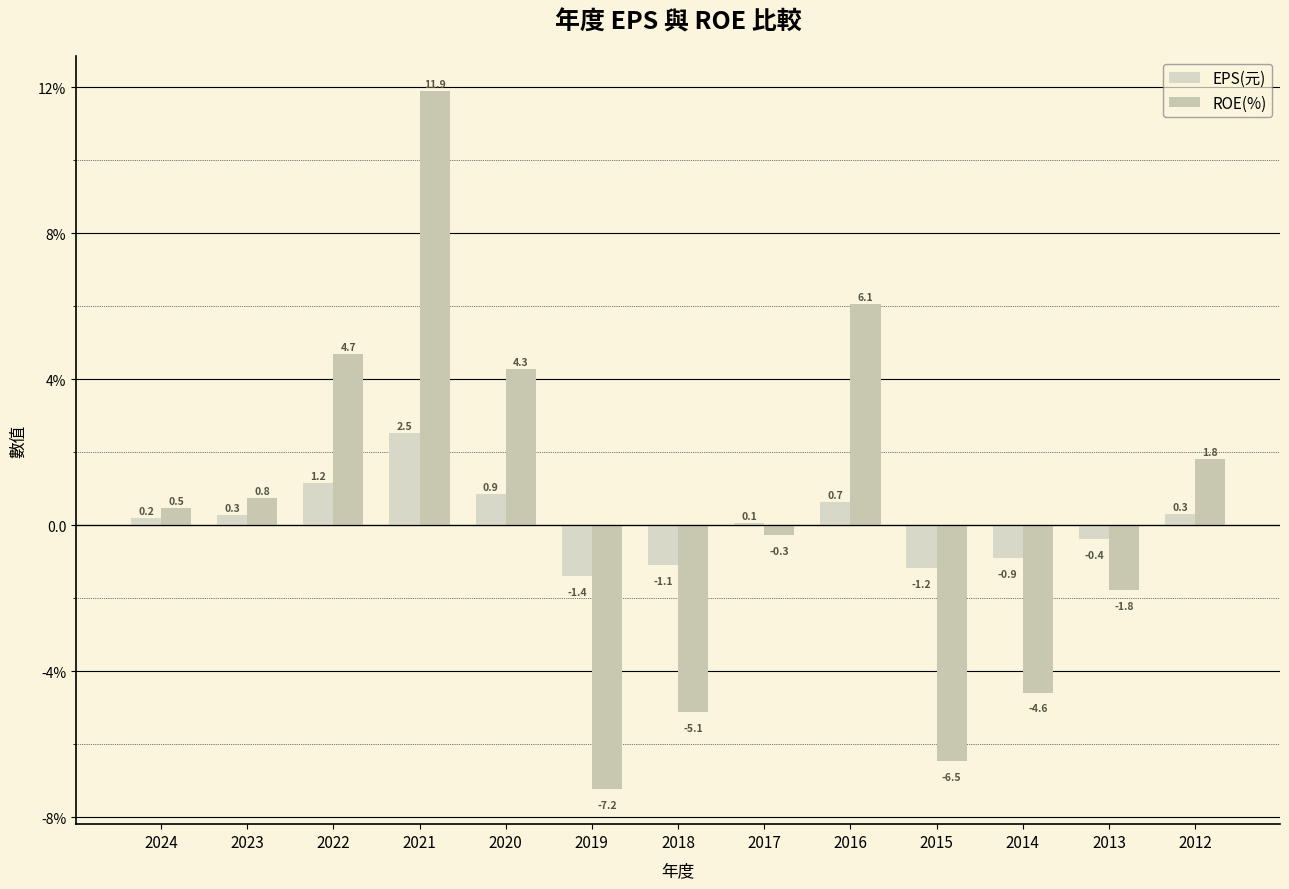

Which series has the largest total across all categories?

ROE(%)